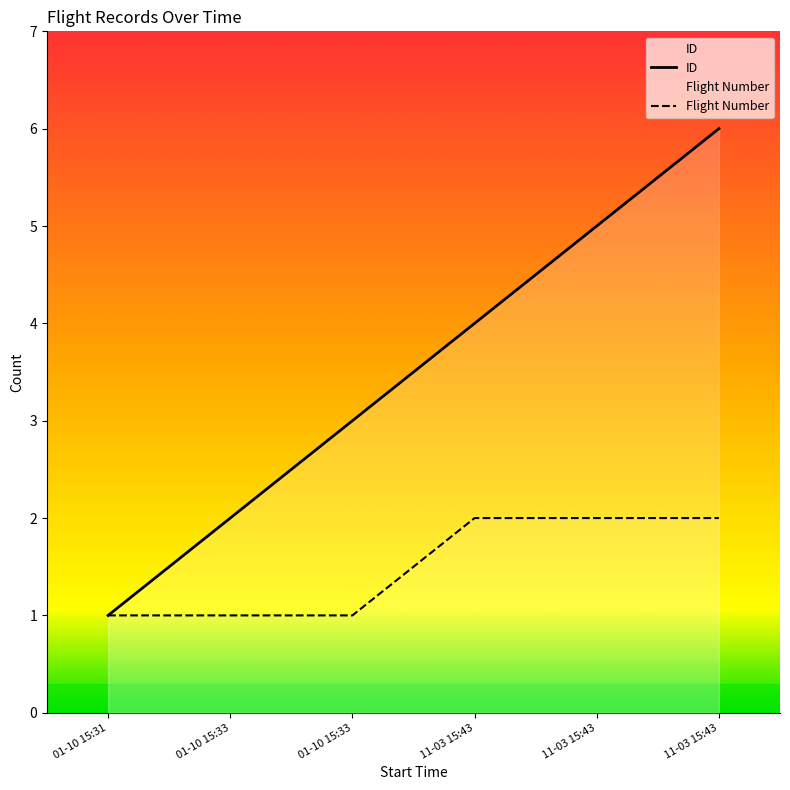

Which series changed the most between 01-10 15:33 and 11-03 15:43?

ID